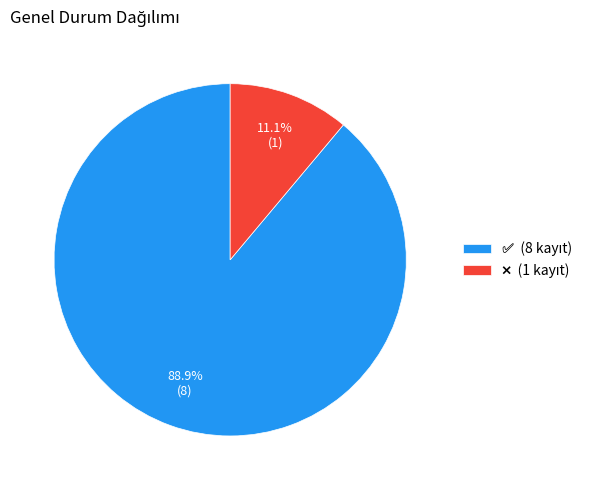

Does any single category account for the majority?

Yes